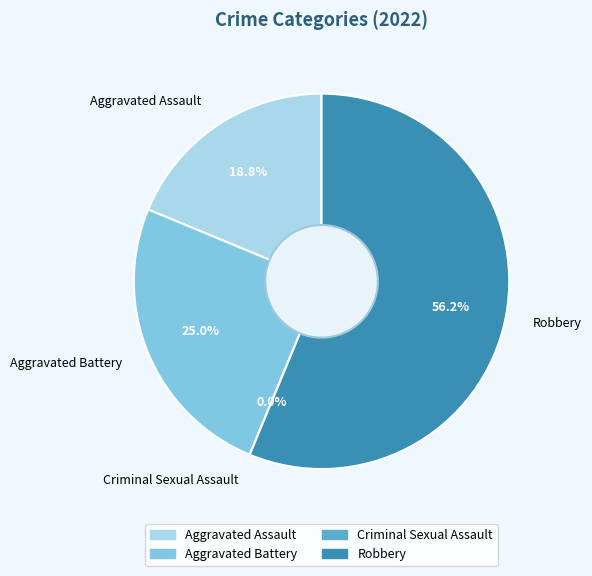

Is there any slice that represents more than half of the pie?

Yes